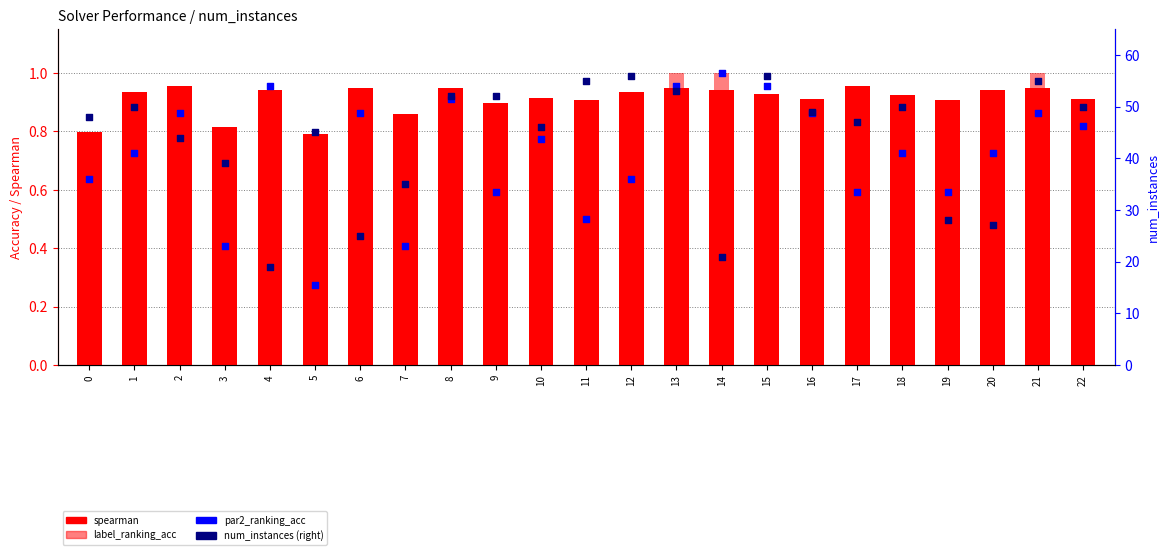

Which series reaches the minimum Y coordinate?

label_ranking_acc